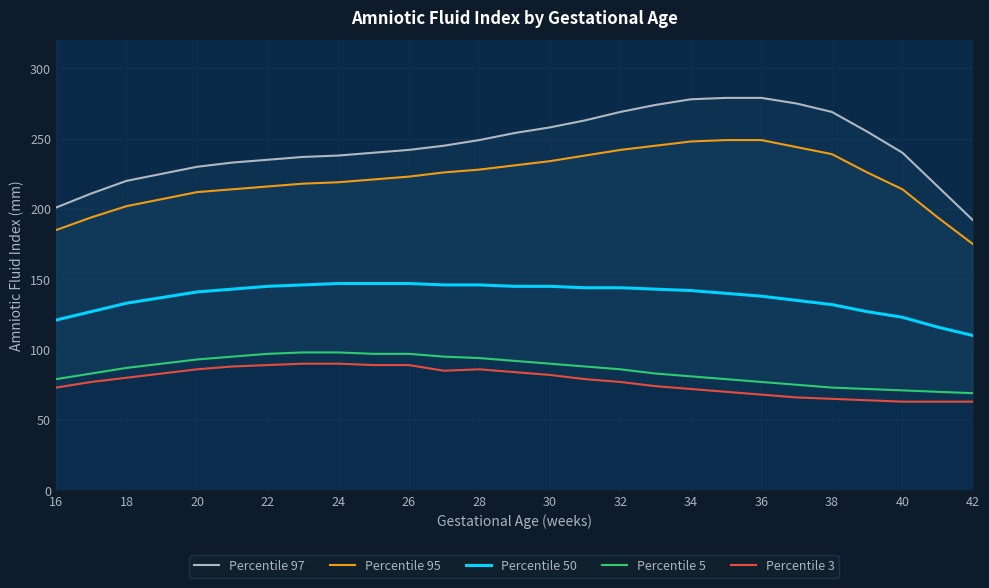

Is it true that Percentile 50 equals 212 at 24?

False